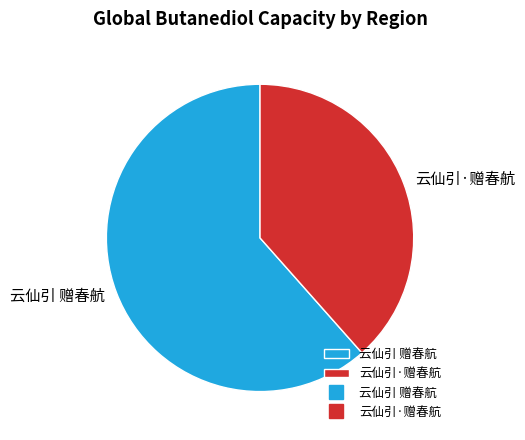

Rank the categories by value from highest to lowest.

云仙引 赠春航, 云仙引·赠春航